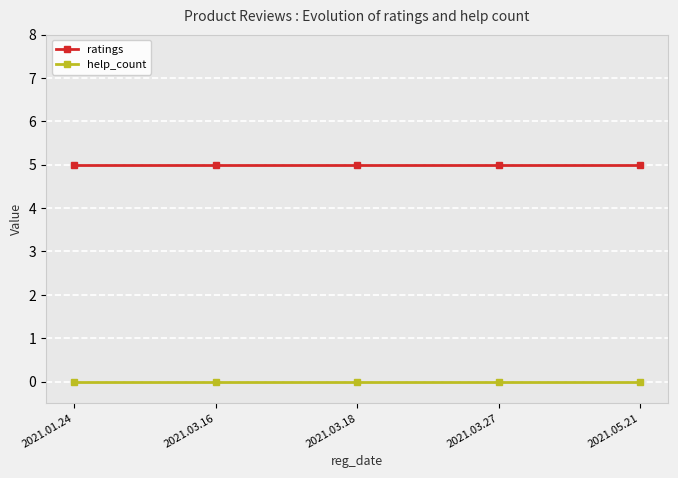

What is the label of the 2nd point from the right?

2021.03.27